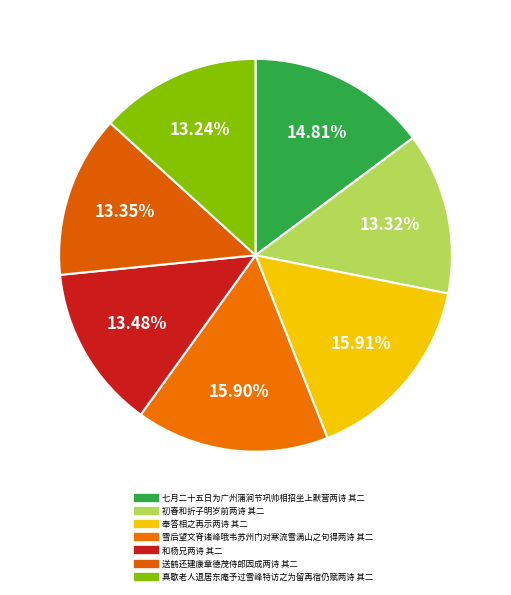

How many slices are in this pie chart?

7